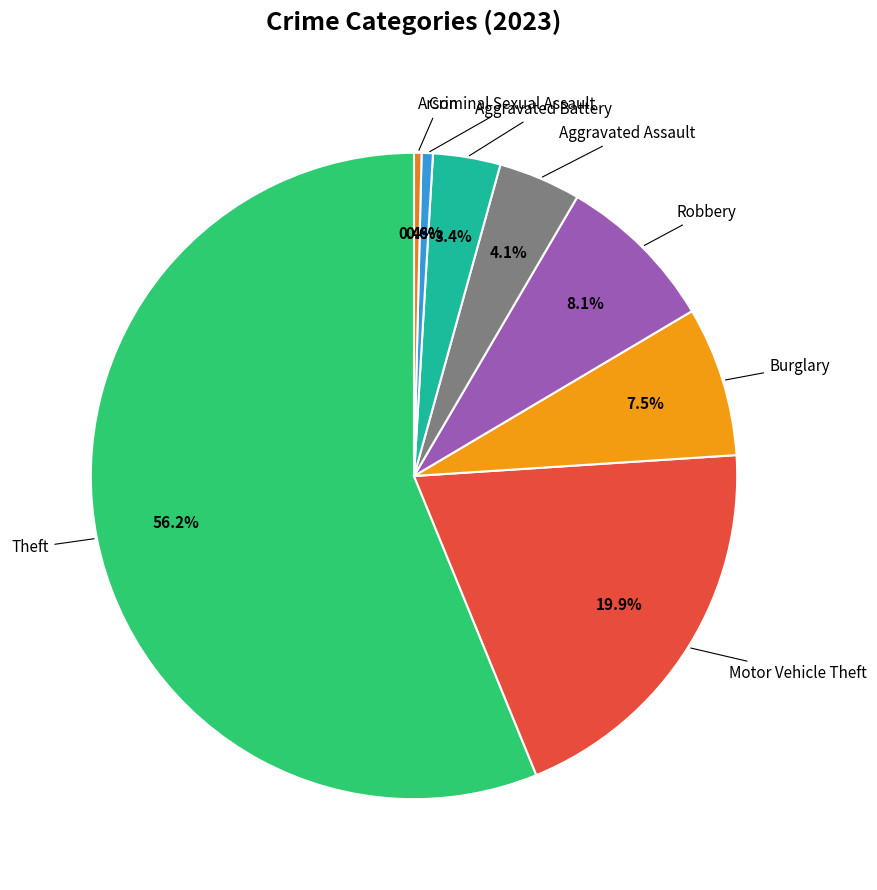

Count the number of slices in the pie.

8